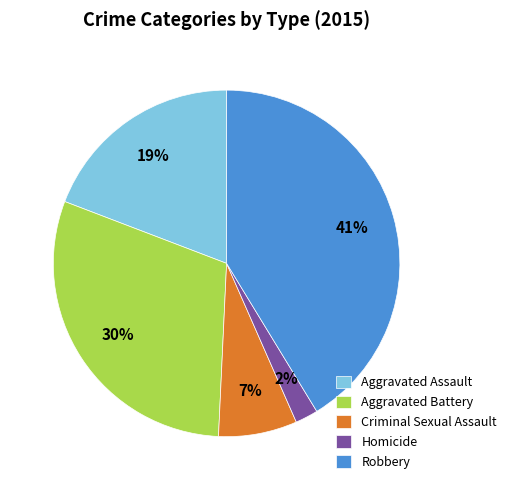

The Homicide slice represents 2% of the pie. True or false?

True